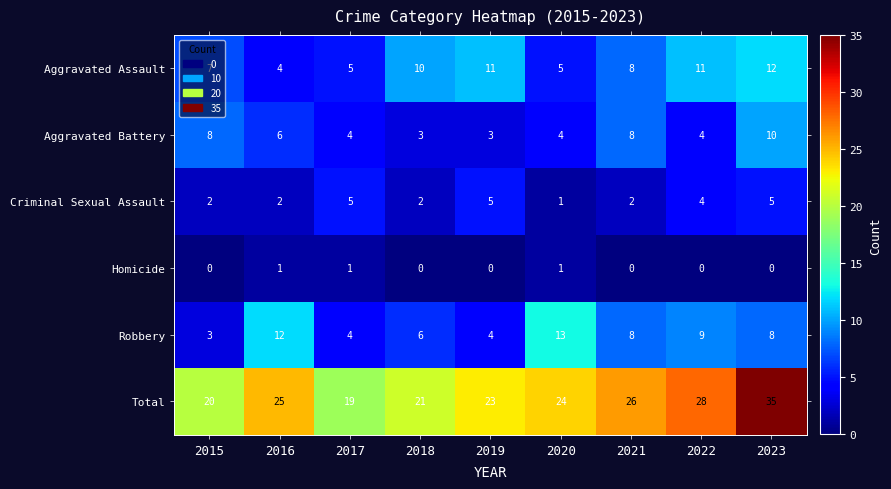

What is the greatest value displayed?

35